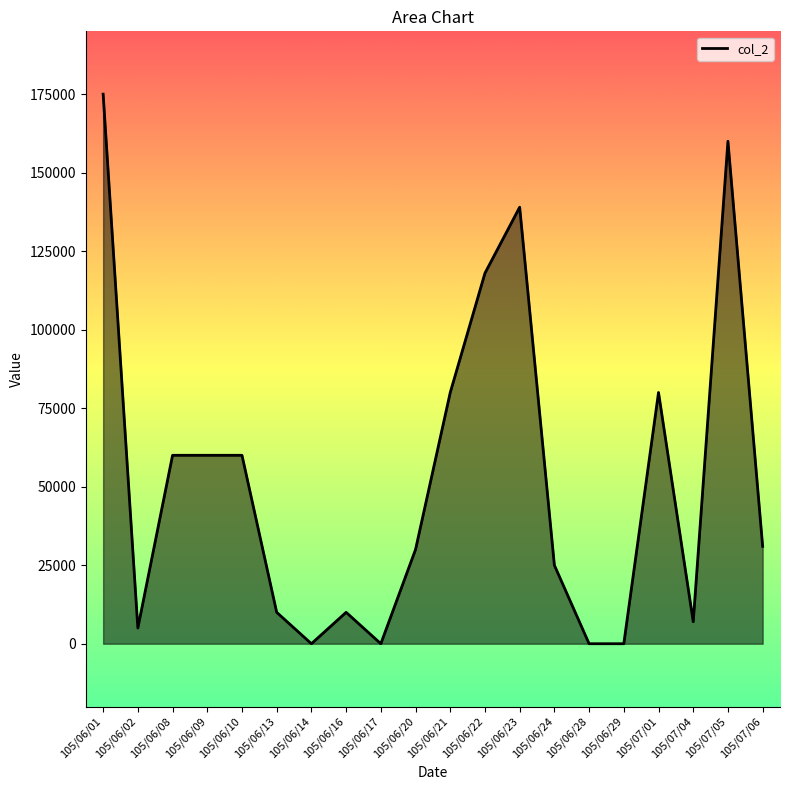

List the labels in order of value, smallest first.

105/06/14, 105/06/17, 105/06/28, 105/06/29, 105/06/02, 105/07/04, 105/06/13, 105/06/16, 105/06/24, 105/06/20, 105/07/06, 105/06/08, 105/06/09, 105/06/10, 105/06/21, 105/07/01, 105/06/22, 105/06/23, 105/07/05, 105/06/01